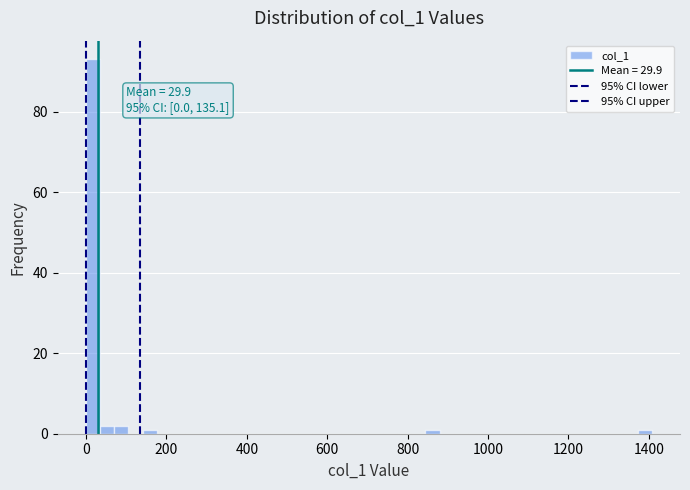

Read against the x-axis, roughly where is the centre of the tallest bar?

20